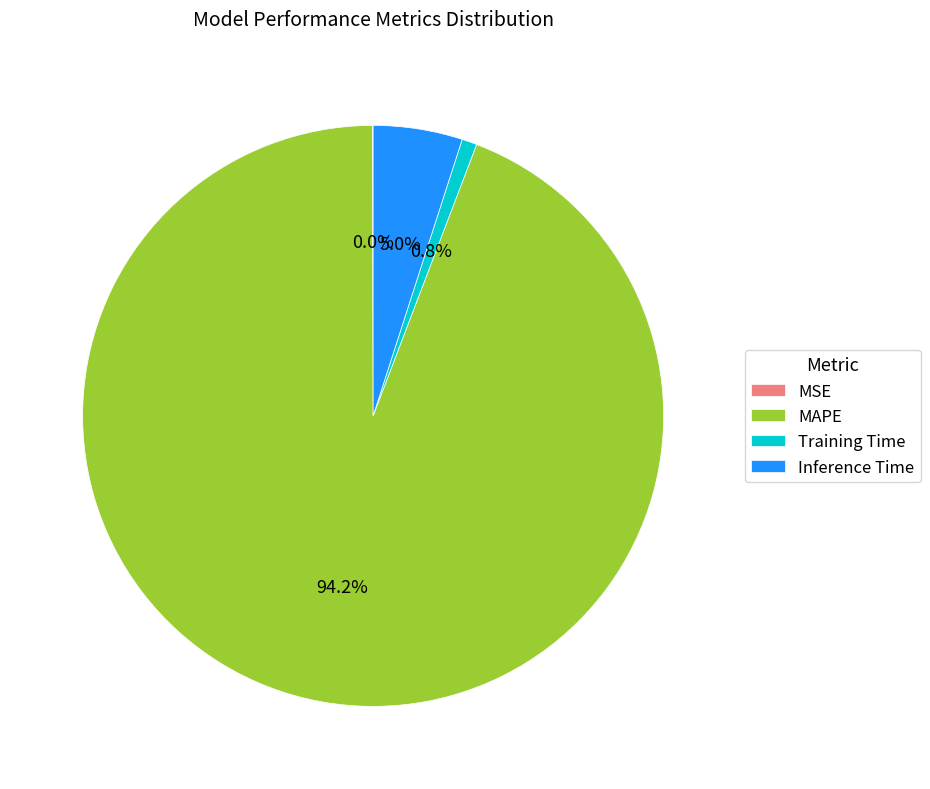

The Training Time slice represents 1% of the pie. True or false?

True